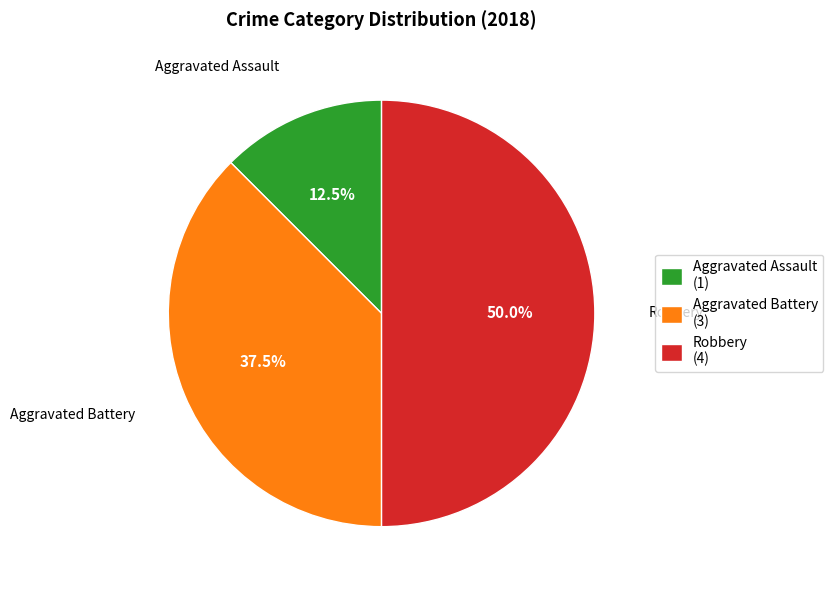

Approximately how many times larger is the value at Robbery (4) compared to Aggravated Assault (1)?

4.0